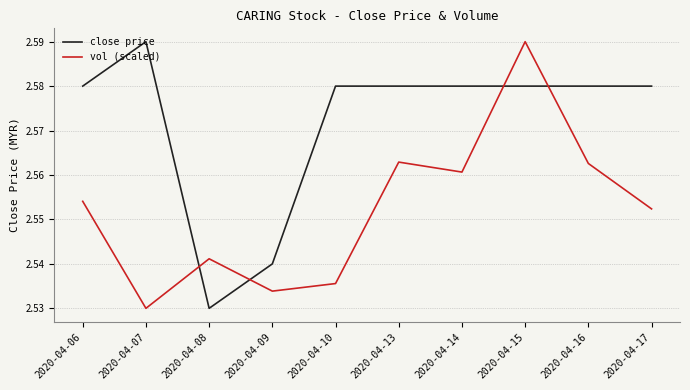

Which category has the highest value in the vol (scaled) series?

2020-04-15